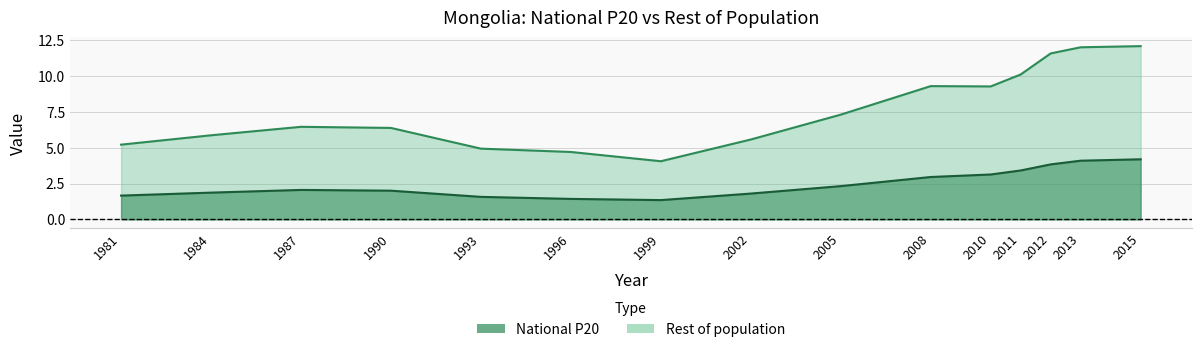

Which series has the largest range (max minus min)?

Rest of population